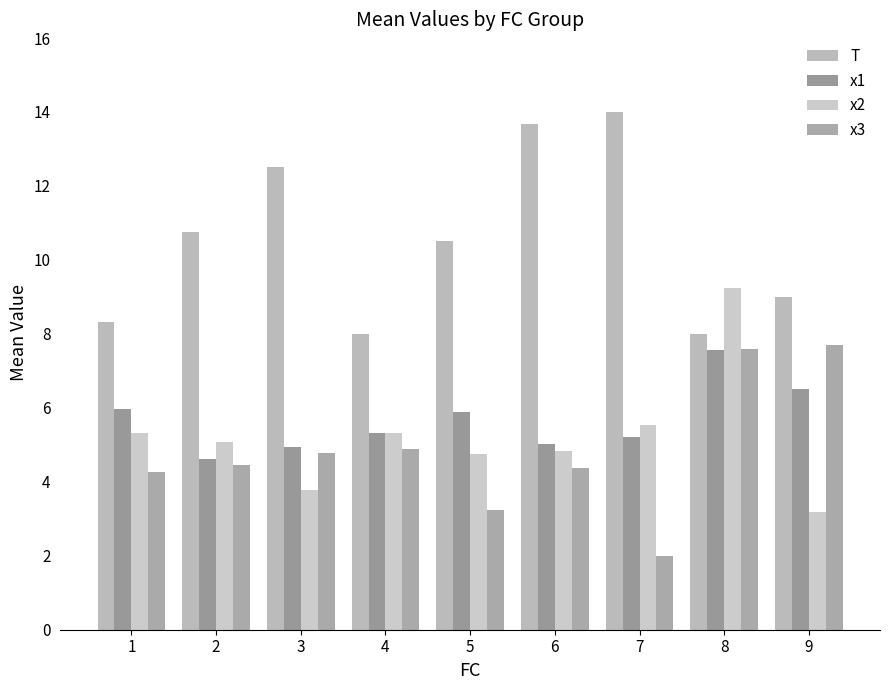

Where is T nearest to the value 11?

2